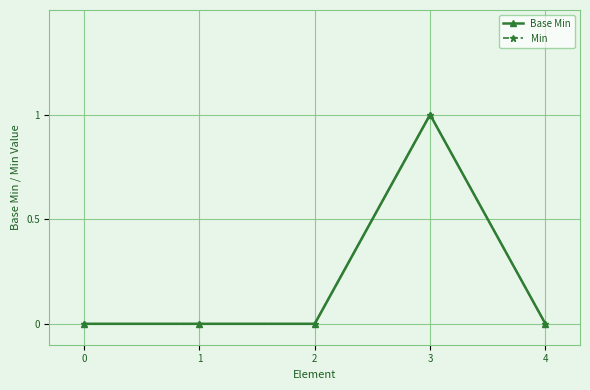

How many Min values are between 0 and 1?

5